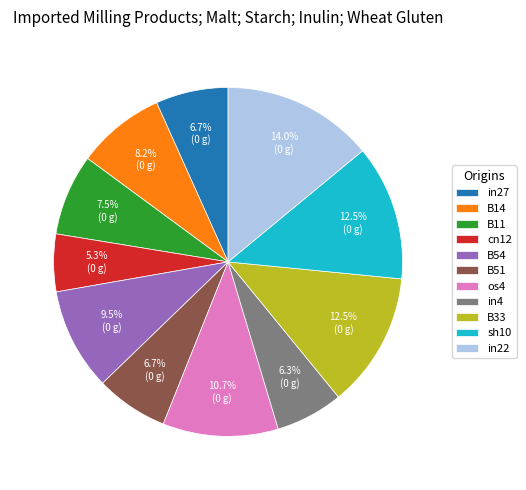

What percentage do B11 and os4 together represent?

18.2%